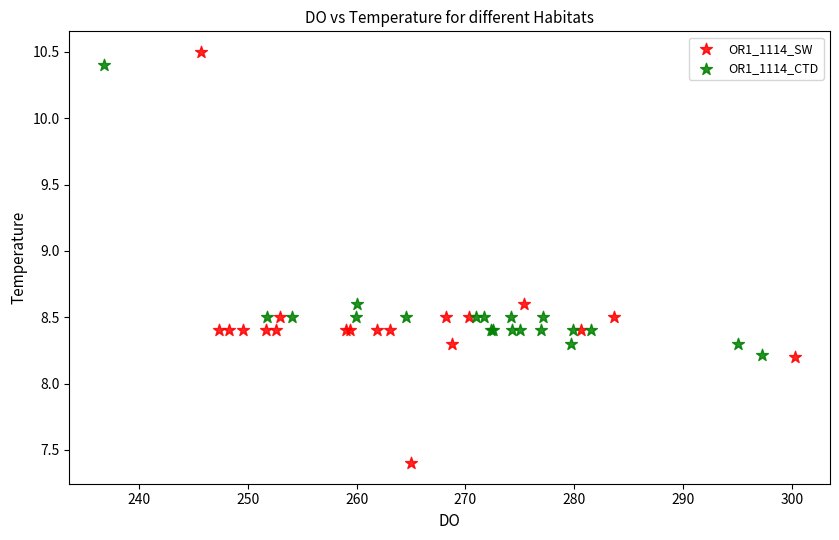

Which series reaches the minimum Y coordinate?

OR1_1114_SW